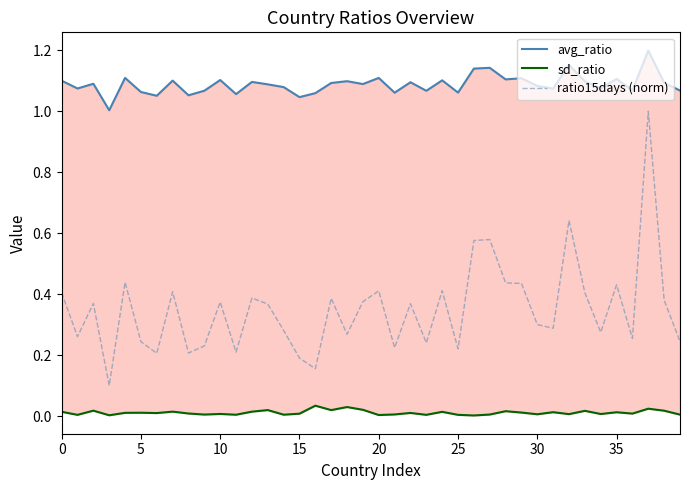

What is the value of the avg_ratio point at the 30th from the left?

1.1